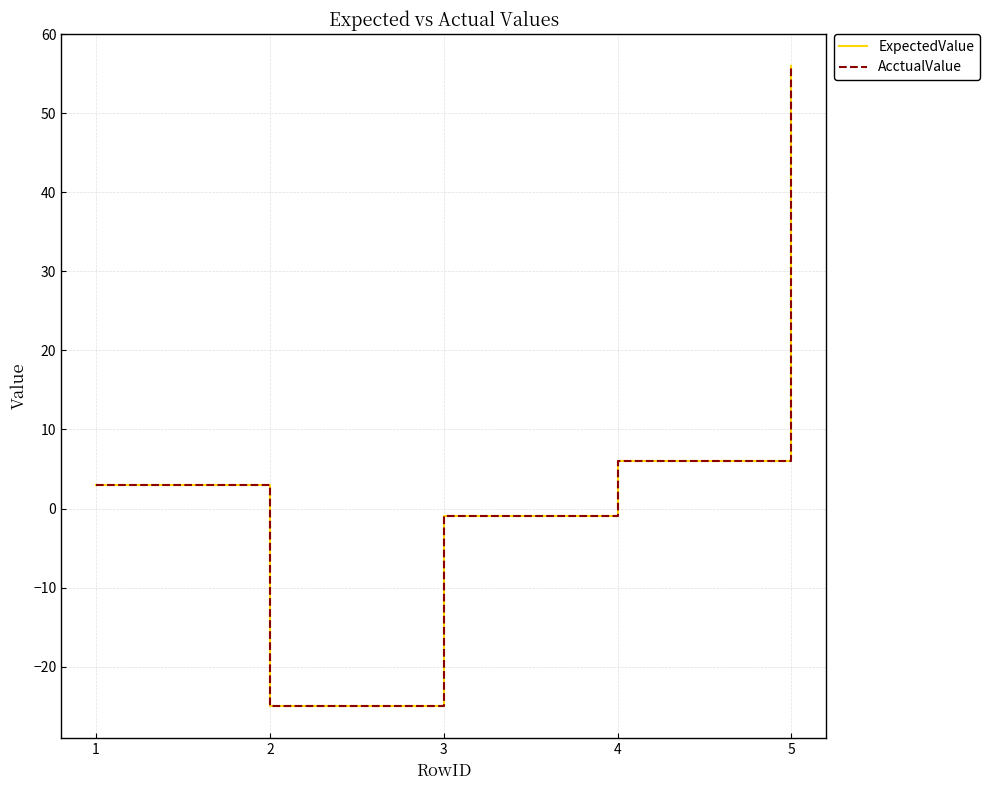

How many positive values does the AcctualValue series have?

3